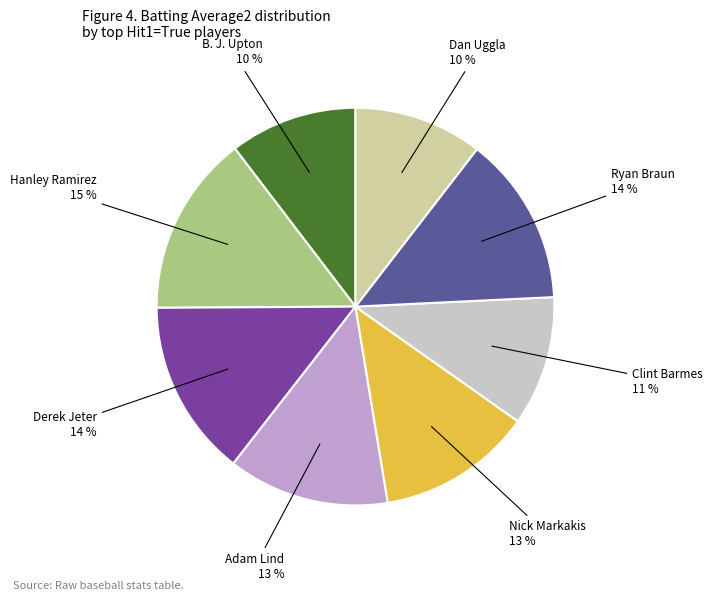

To the nearest percent, what portion does Nick Markakis represent?

13%